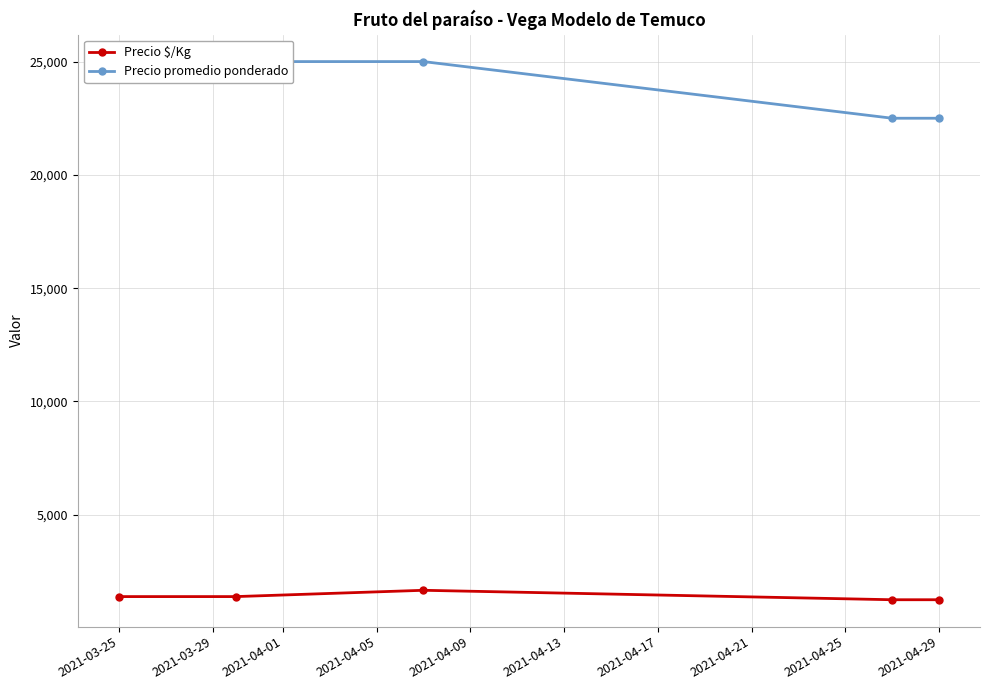

What is the difference between the second highest and second lowest values in the Precio promedio ponderado series?

2500